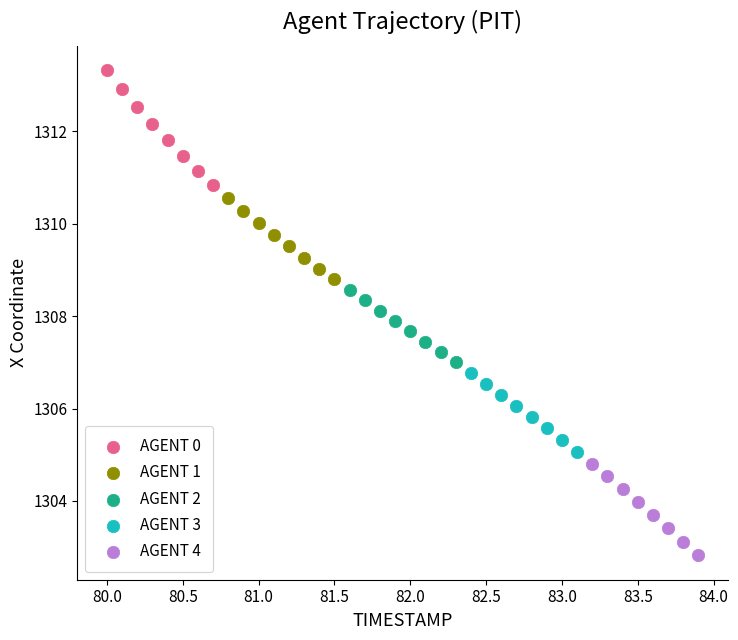

Which series contains the lowest Y value?

AGENT 4